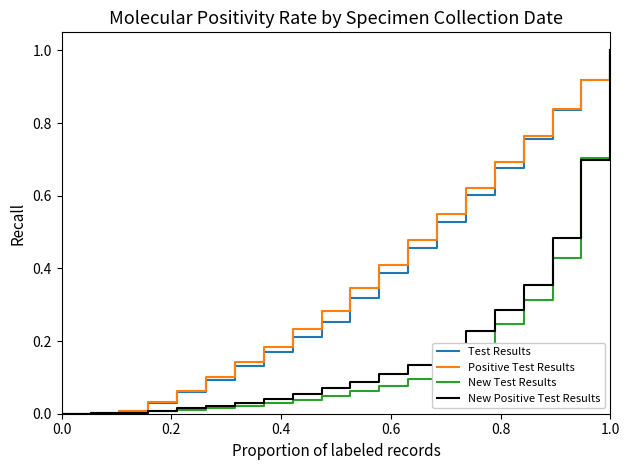

What is the maximum value for Test Results?

1.0